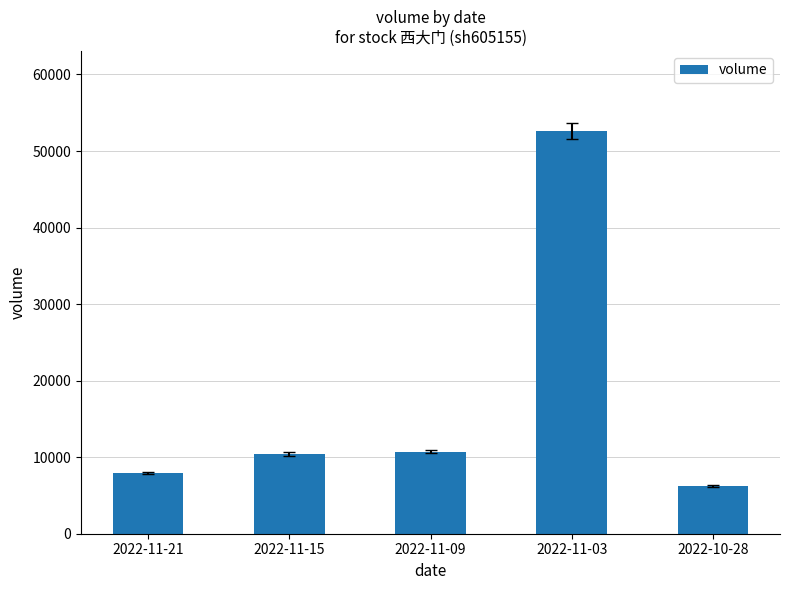

Between 2022-11-09 and 2022-11-03, which is larger?

2022-11-03